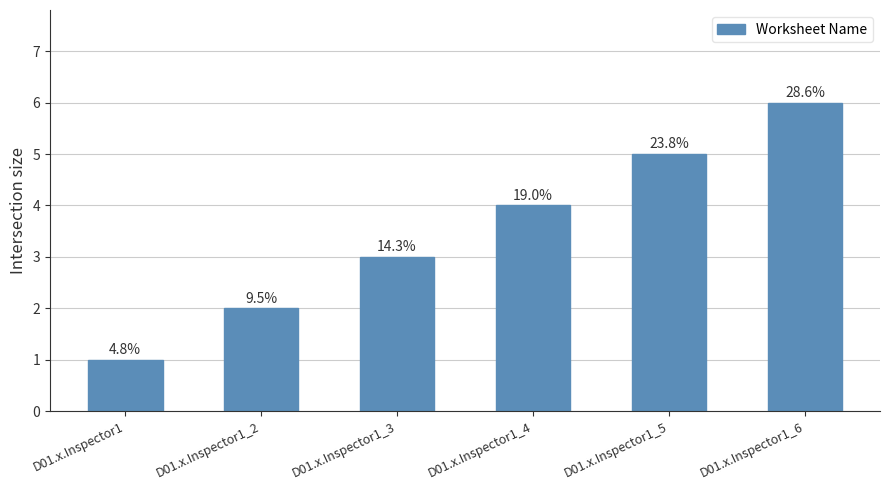

What is the value of the 1st bar from the left?

1